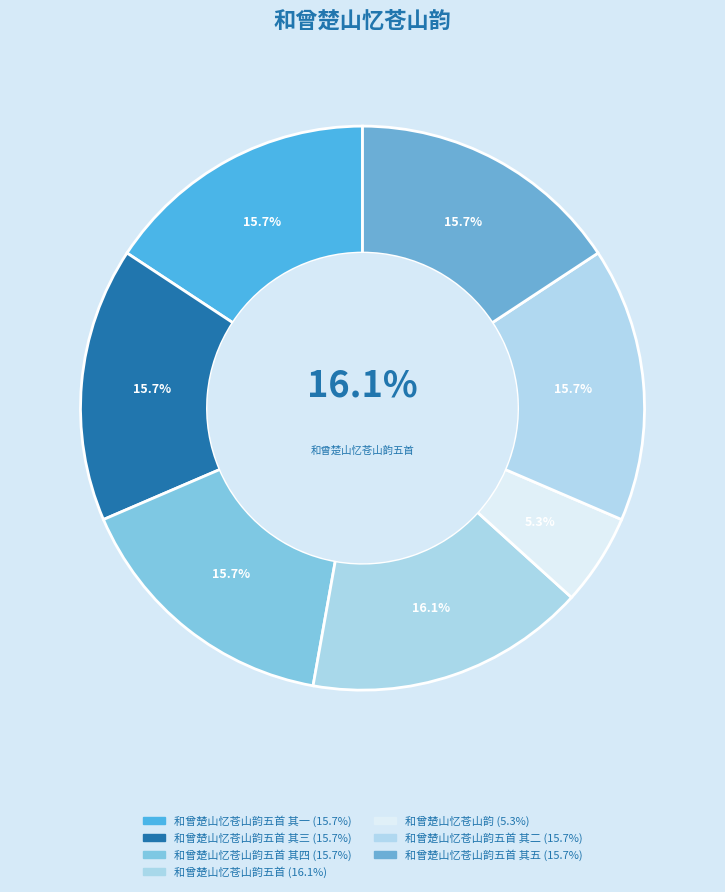

To the nearest percent, what portion does 和曾楚山忆苍山韵五首 其一 represent?

16%